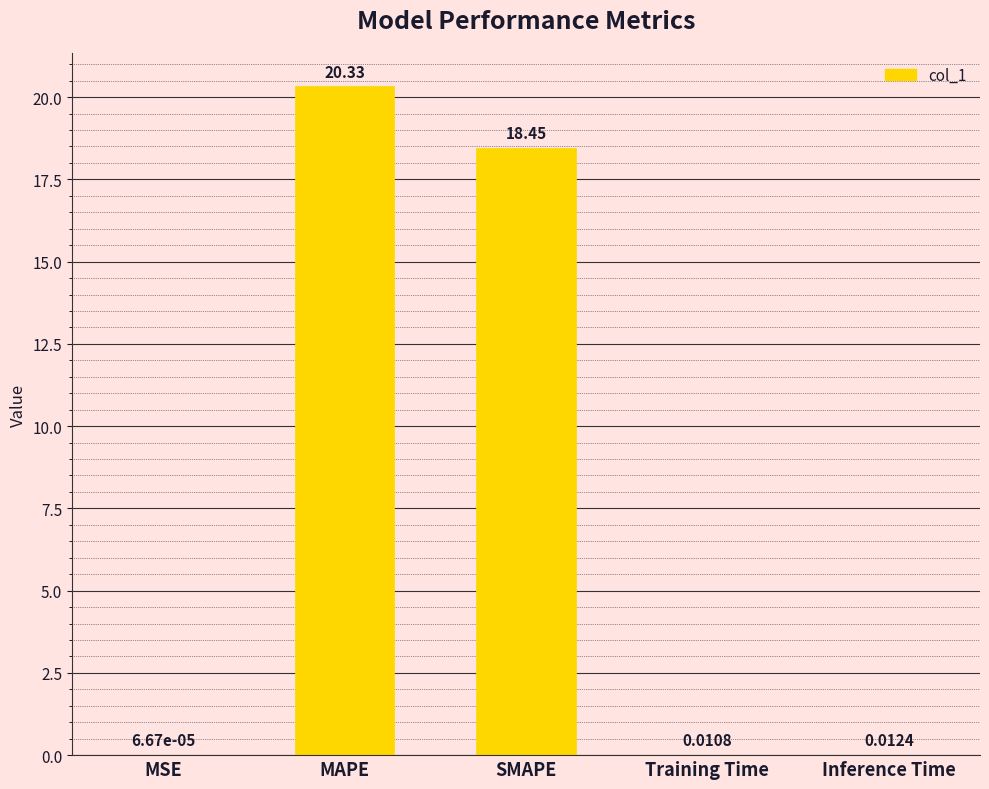

What is the sum of all values?

38.8